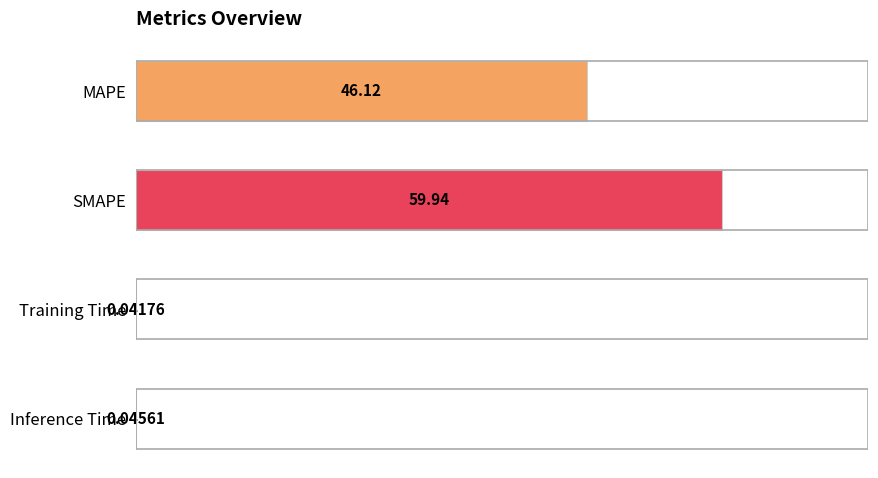

Between Inference Time and MAPE, which is larger?

MAPE